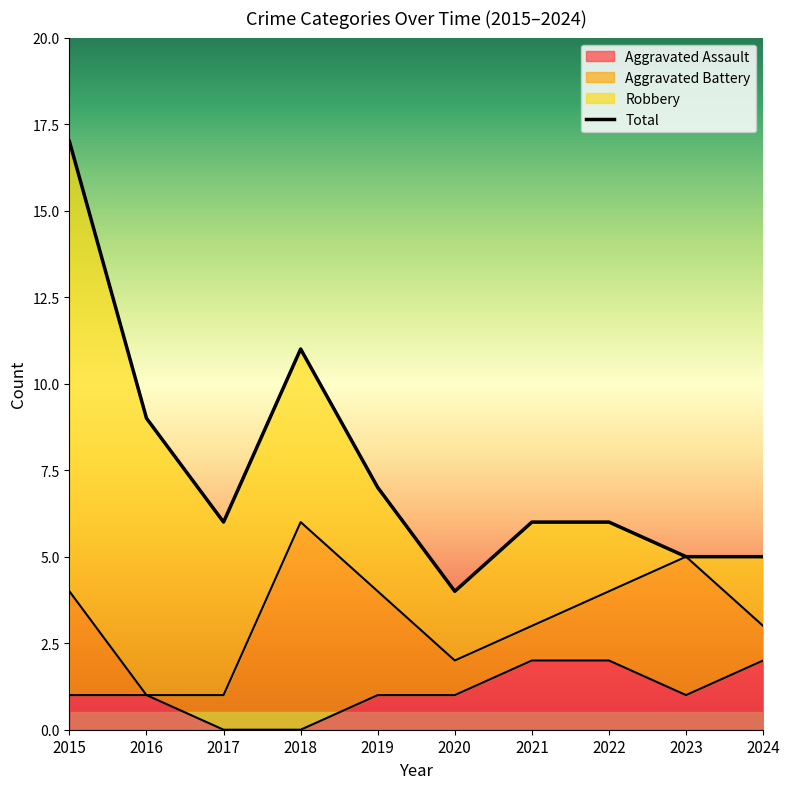

True or false: Total has more than 2 interior local peaks.

False